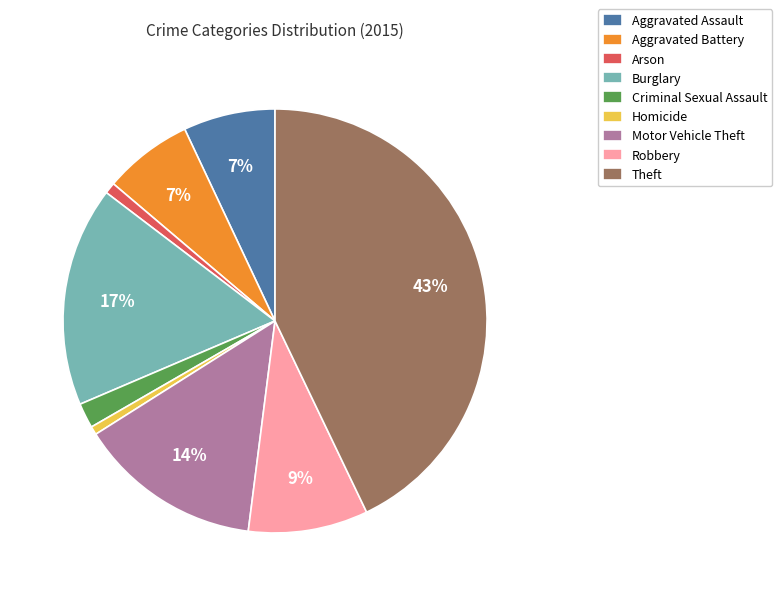

Which slice is the largest?

Theft